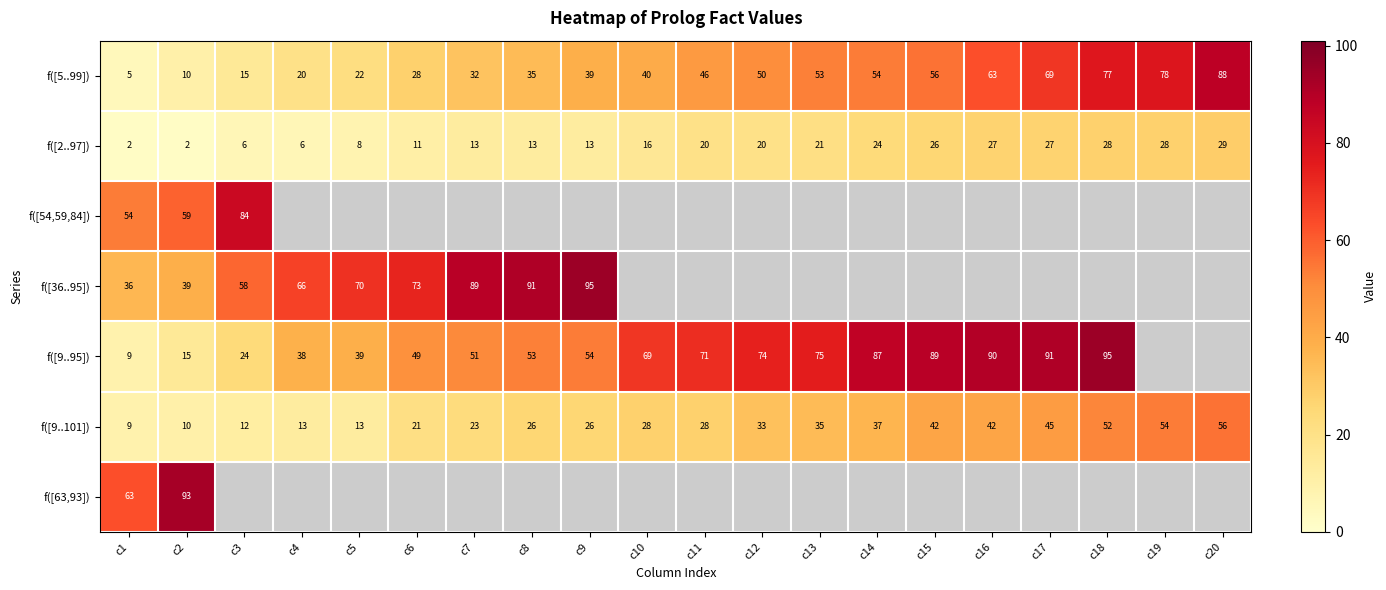

Is it true that f([5..99]) equals 91.2 at c13?

False